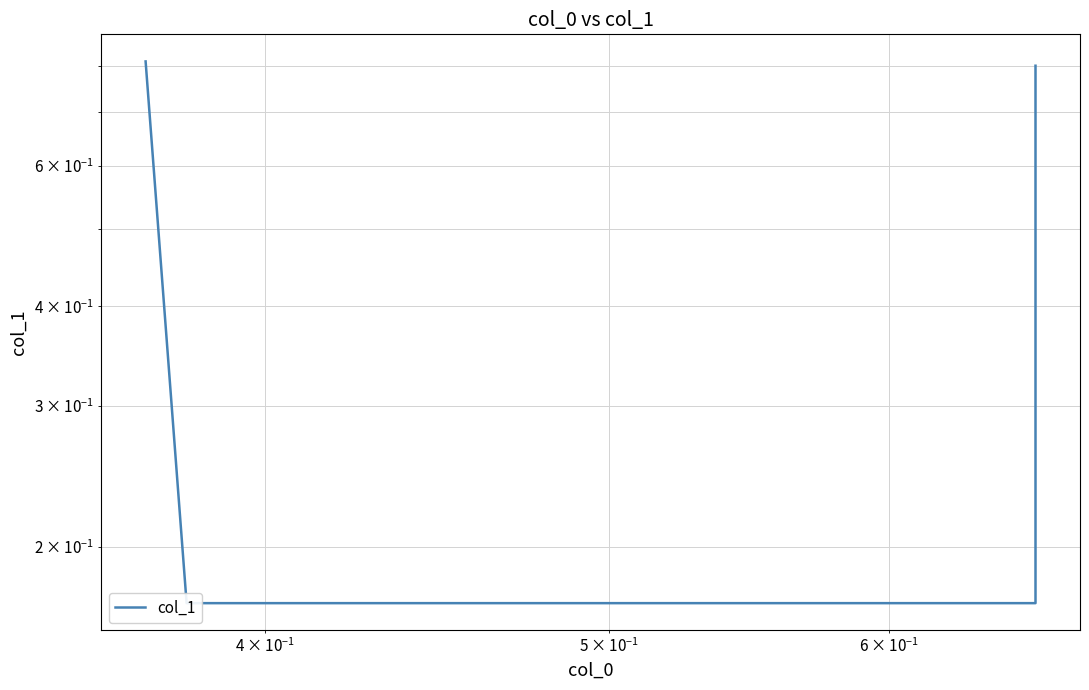

What is the smallest value displayed?

0.2